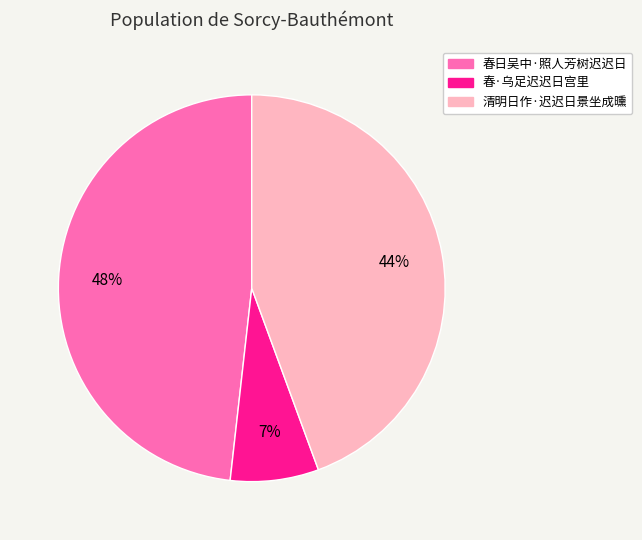

To the nearest percent, what portion does 春日吴中·照人芳树迟迟日 represent?

48%